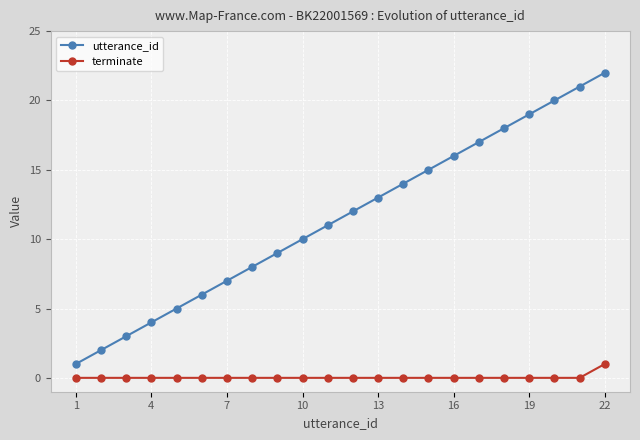

Count the number of data series in this chart.

2